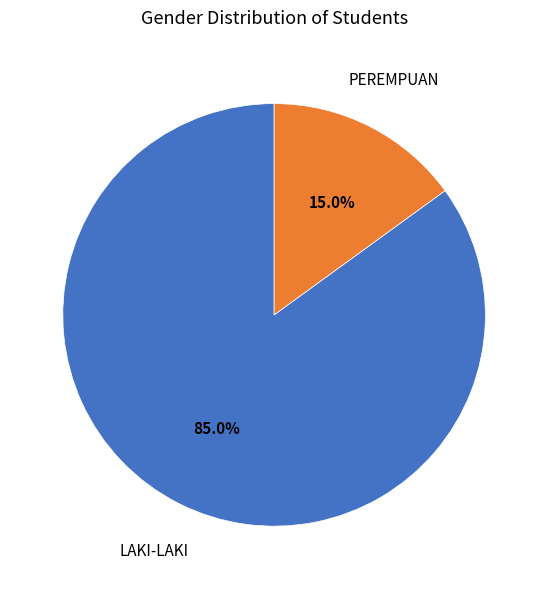

How many segments does this pie chart have?

2